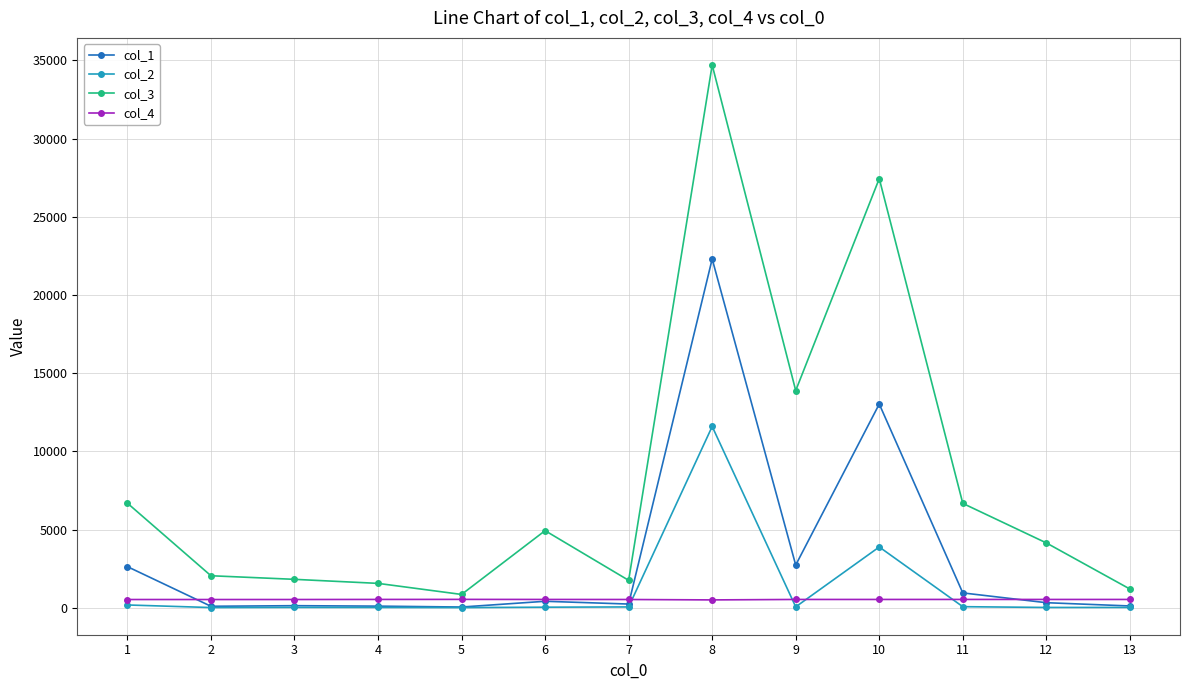

The value of col_2 at 8 is 18757.7. True or false?

False